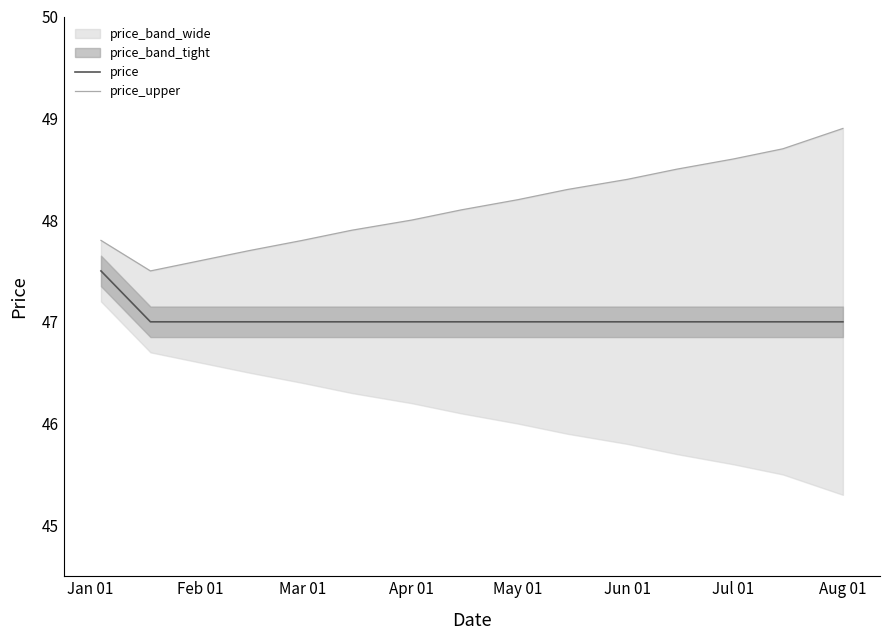

Does the chart display data point markers on the line(s)?

No